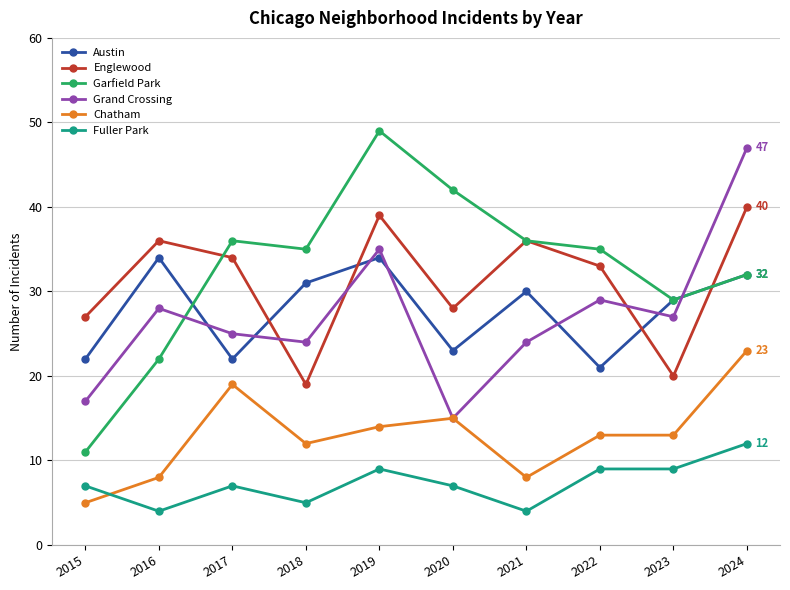

Where is Austin nearest to the value 27?

2023